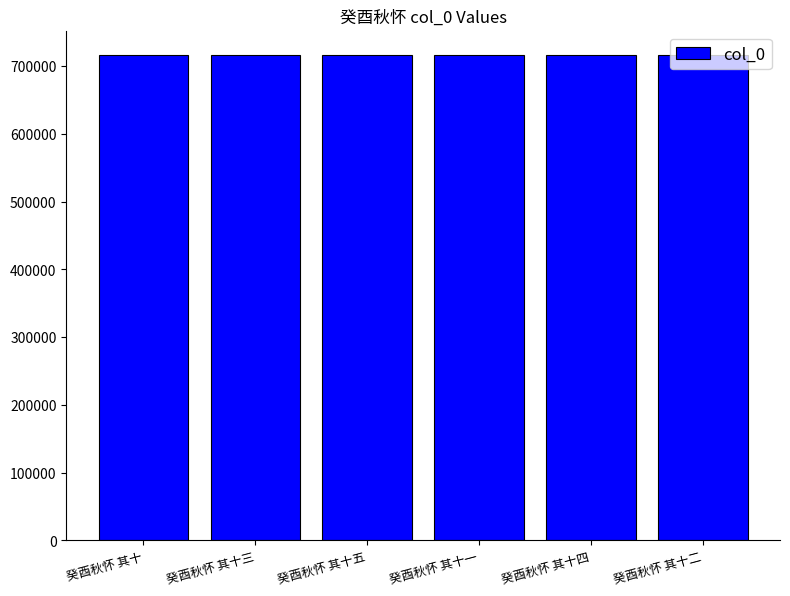

What is the sum of the values at 癸酉秋怀 其十五 and 癸酉秋怀 其十一?

1433042